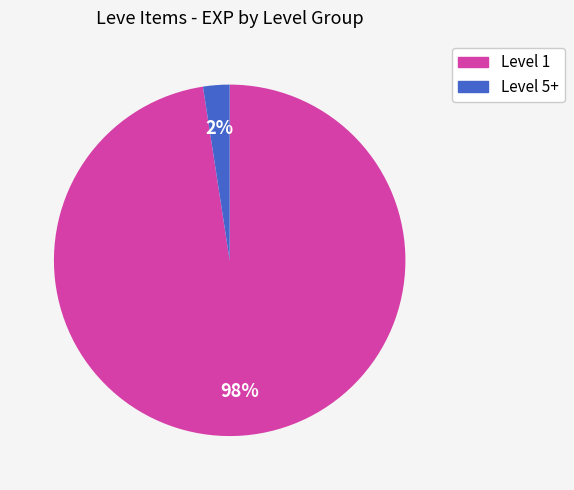

Rank the categories by value from lowest to highest.

Level 5+, Level 1